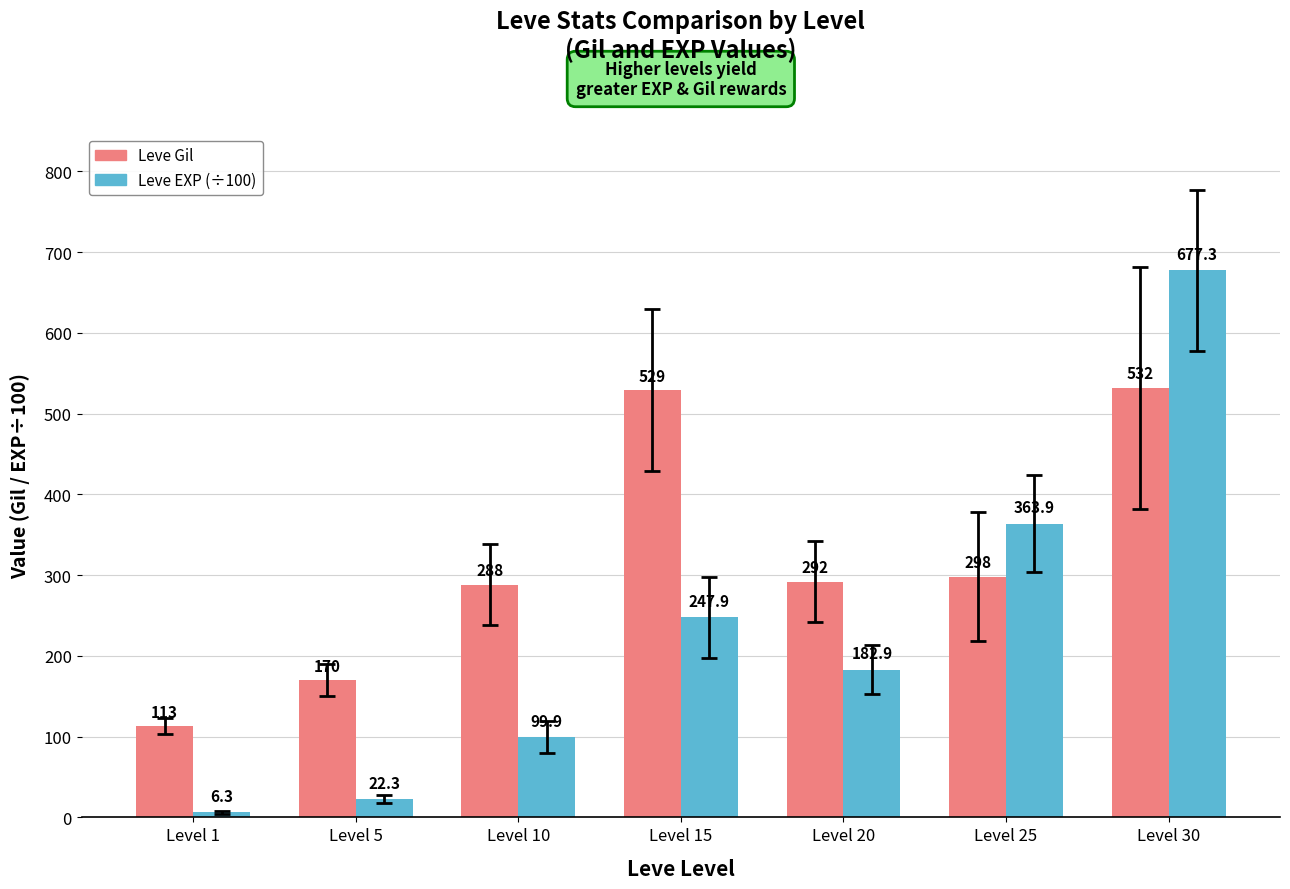

What is the lowest value of the Leve Gil series?

113.0